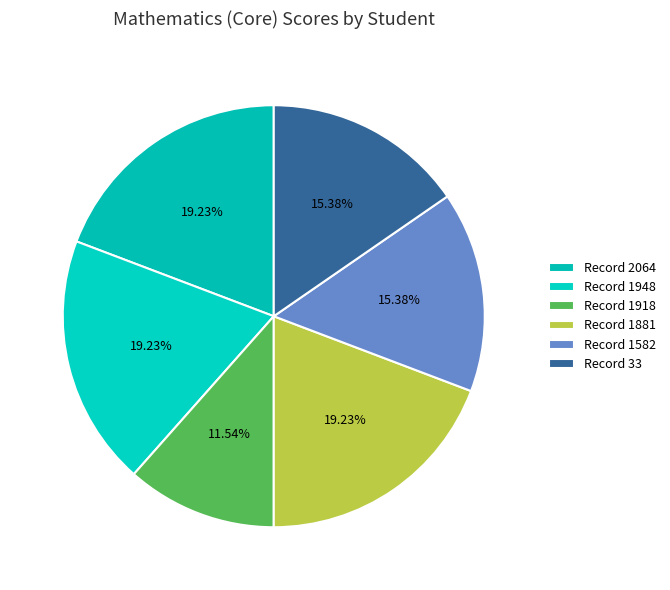

How many slices are in this pie chart?

6